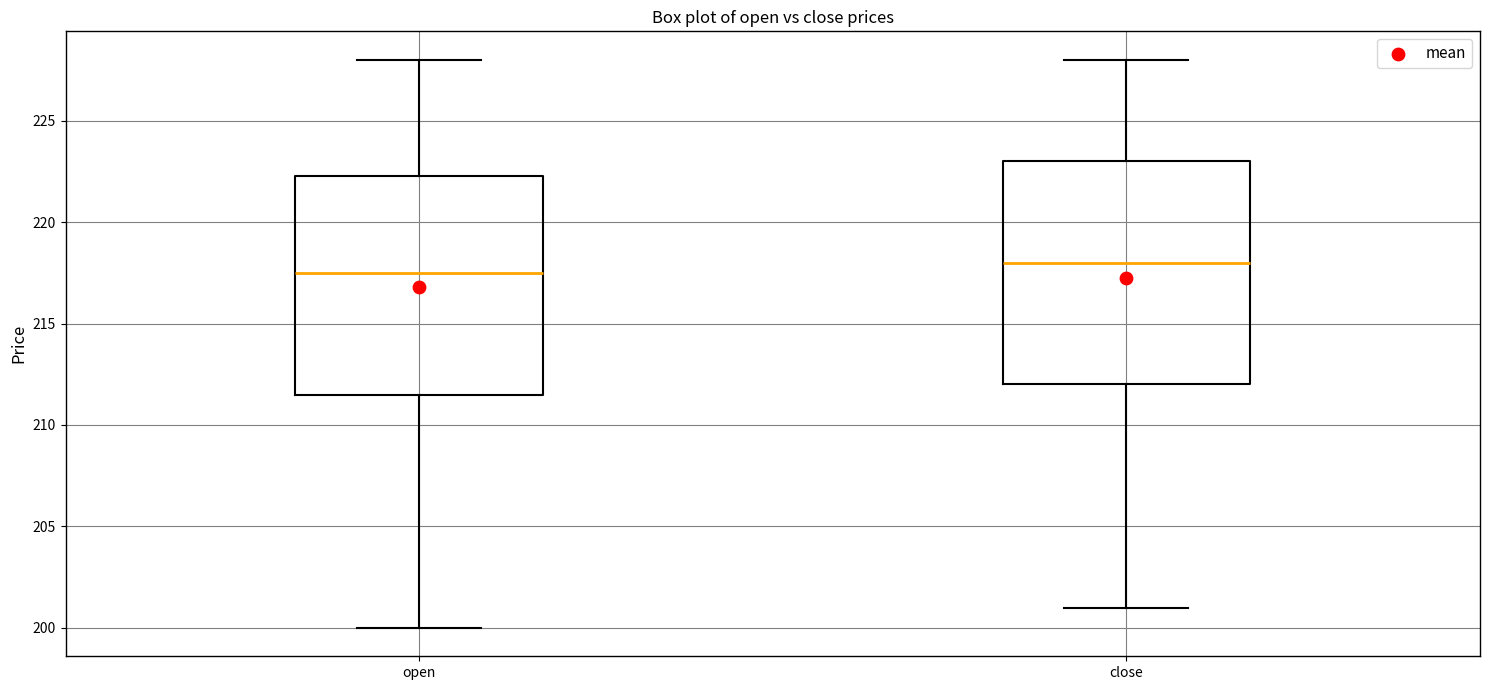

Reading left to right, read every box against the y-axis: the position of its median line, the range the box covers, and the ends of its whiskers. The values are not printed on the chart, so give them approximately, as read against the axis.

open: median 217.5, box 211.5 to 222.5, whiskers 200.0 to 228.0
close: median 218.0, box 212.0 to 223.0, whiskers 201.0 to 228.0